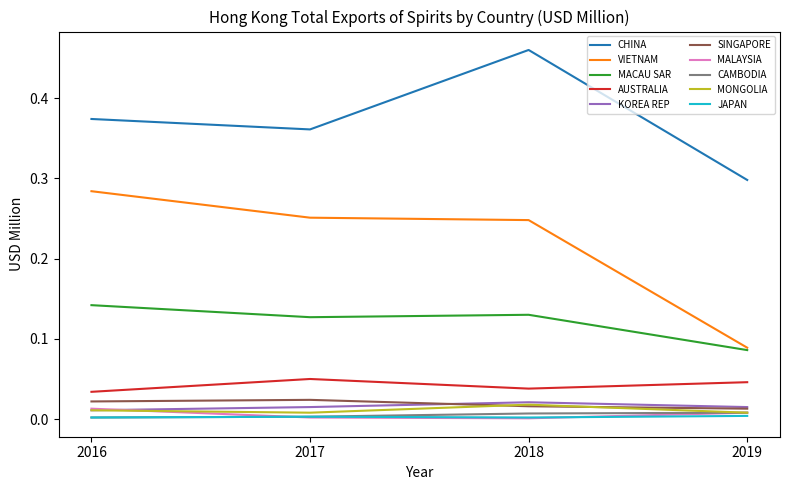

Does the chart display data point markers on the line(s)?

No